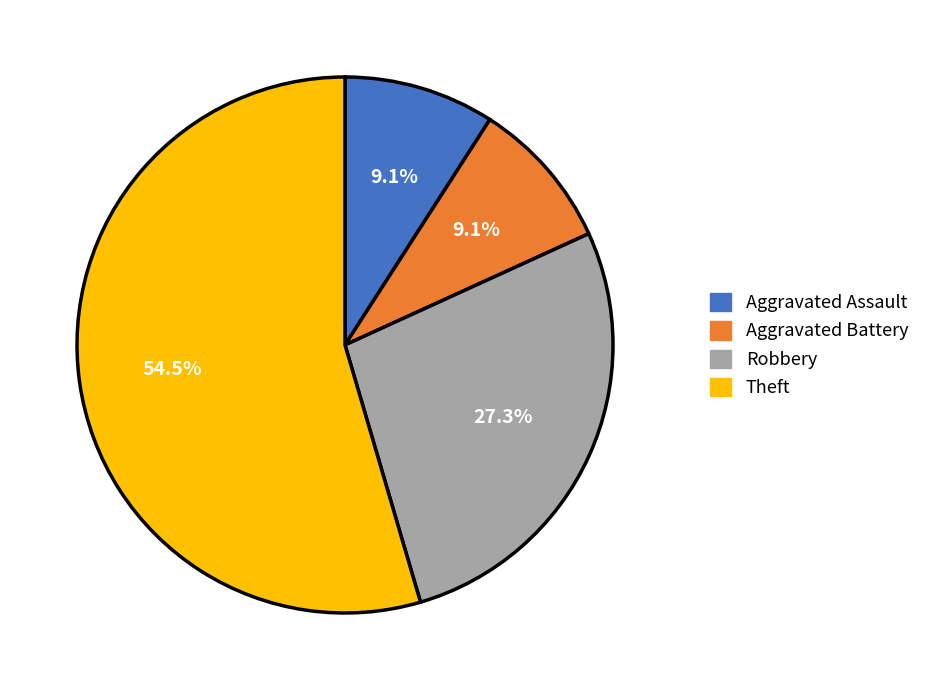

Is it true that Robbery is 22% of the pie?

False